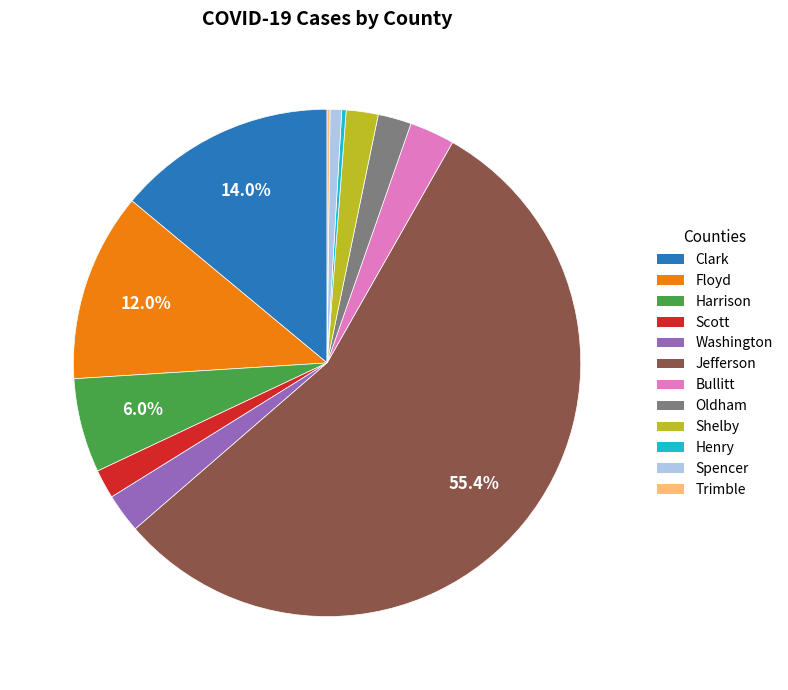

What percentage is NOT represented by Jefferson?

44.6%